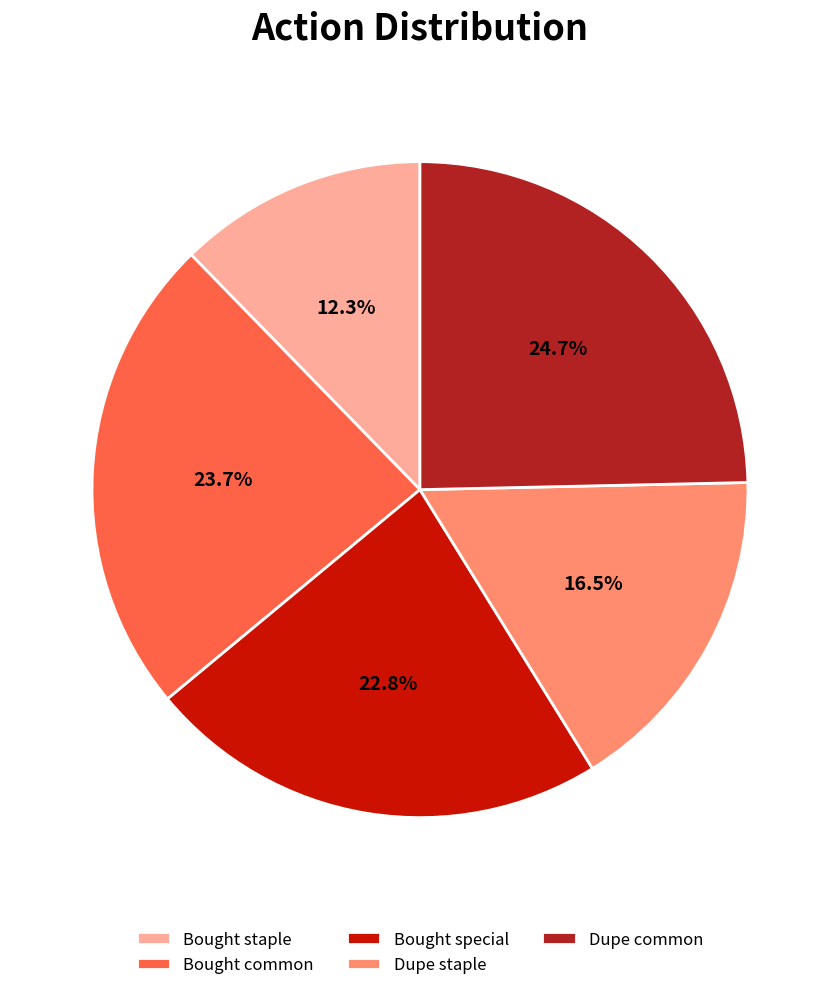

Which category has the smallest portion of the pie?

Bought staple